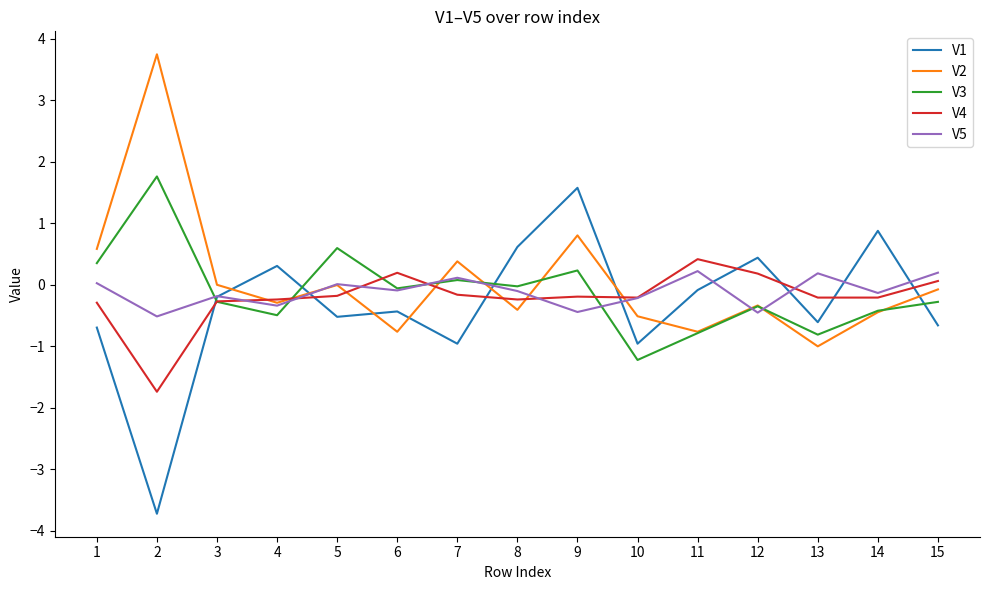

True or false: V3 has a value of -0.0 at 8.

True